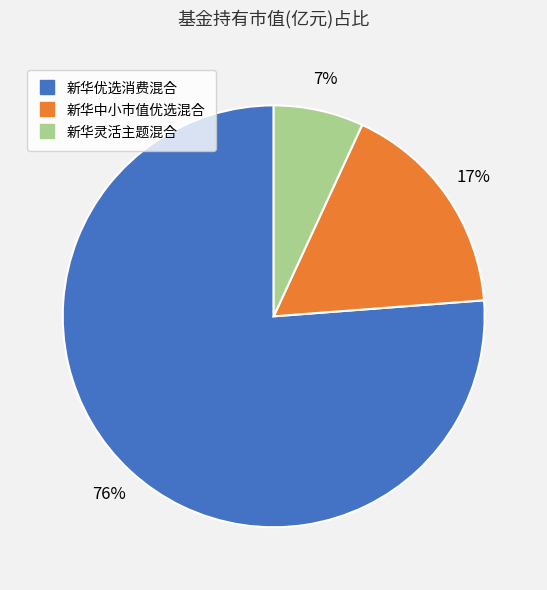

How many segments does this pie chart have?

3